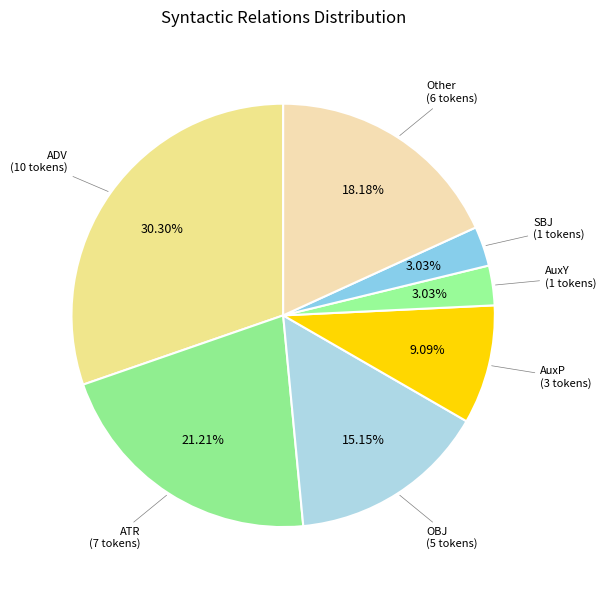

The AuxP slice represents 18% of the pie. True or false?

False